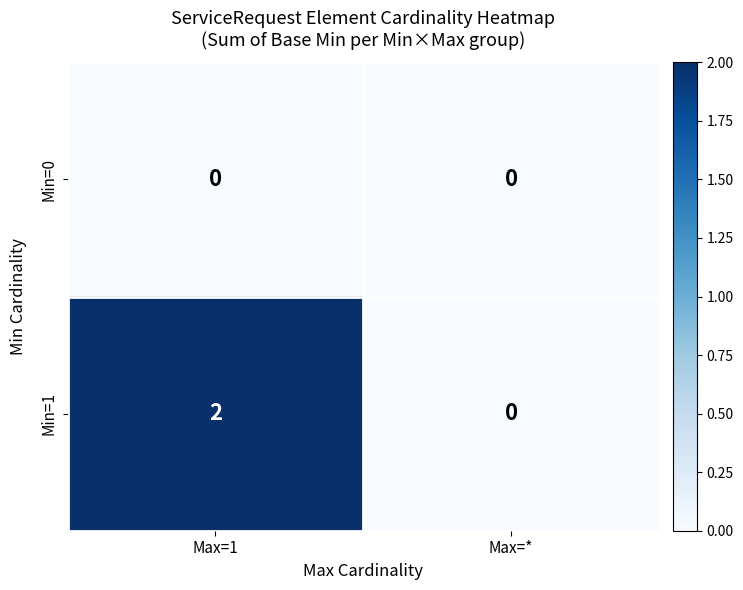

Which series has the largest range (max minus min)?

Min=1